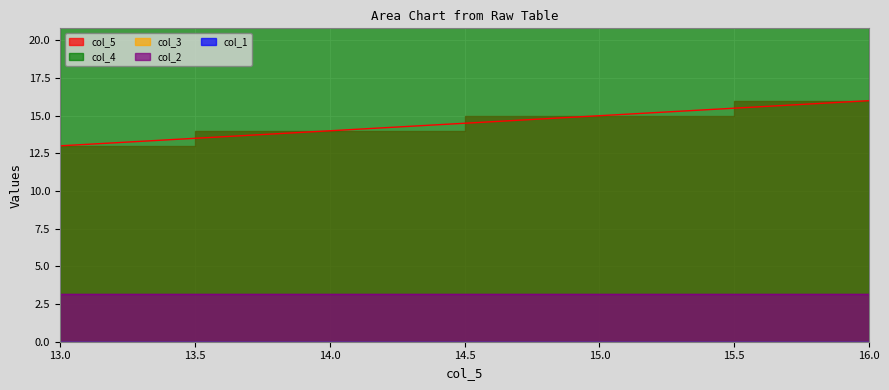

Reading right to left, transcribe all the data shown in this chart.

col_5: 16=16.0	15=15.0	14=14.0	13=13.0
col_1: 16=0.0	15=0.0	14=0.0	13=0.0
col_2: 16=3.1	15=3.1	14=3.1	13=3.1
col_3: 16=0.0	15=0.0	14=0.0	13=0.0
col_4: 16=30.0	15=30.0	14=30.0	13=30.0